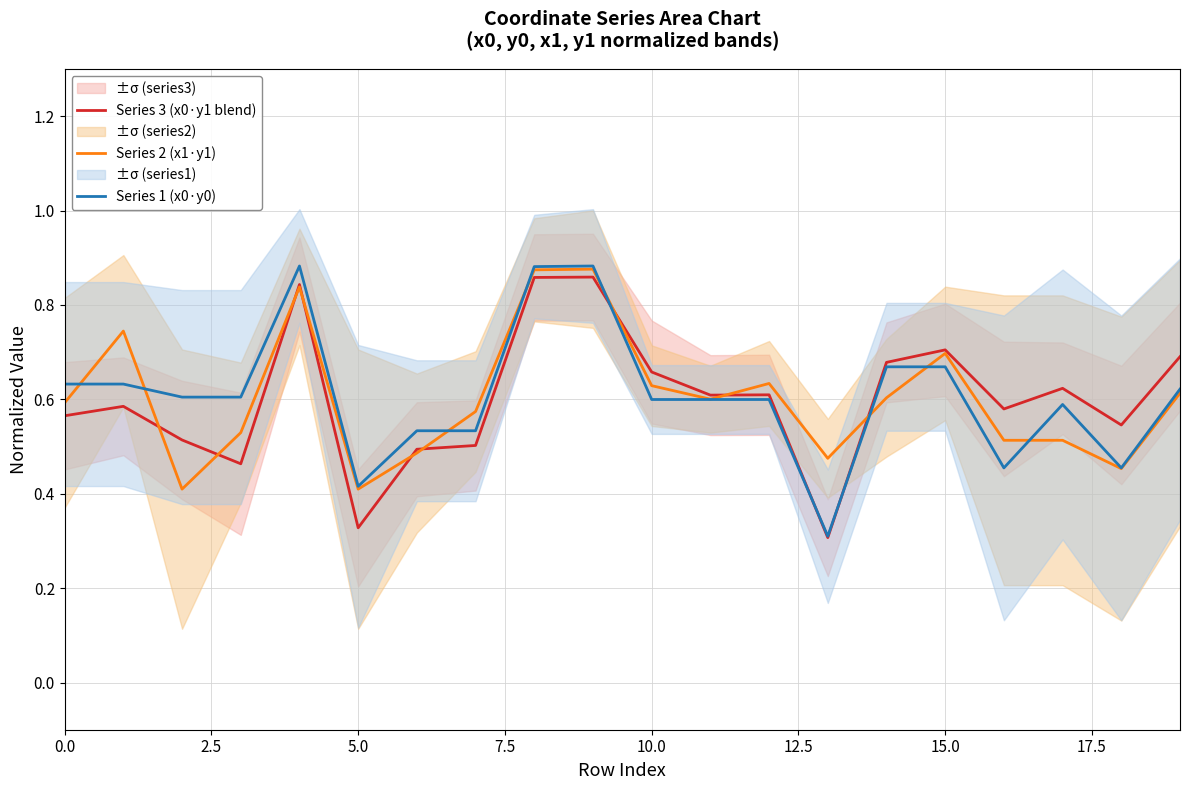

True or false: Series 1 (x0·y0) has more than 2 points higher than both neighbors.

True